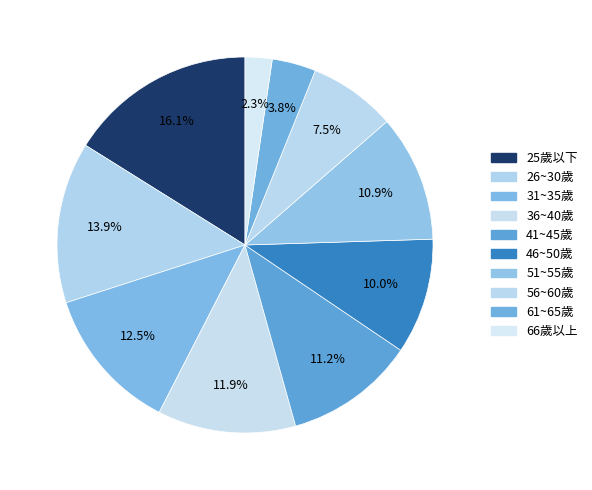

To the nearest percent, what is the average slice percentage?

10%